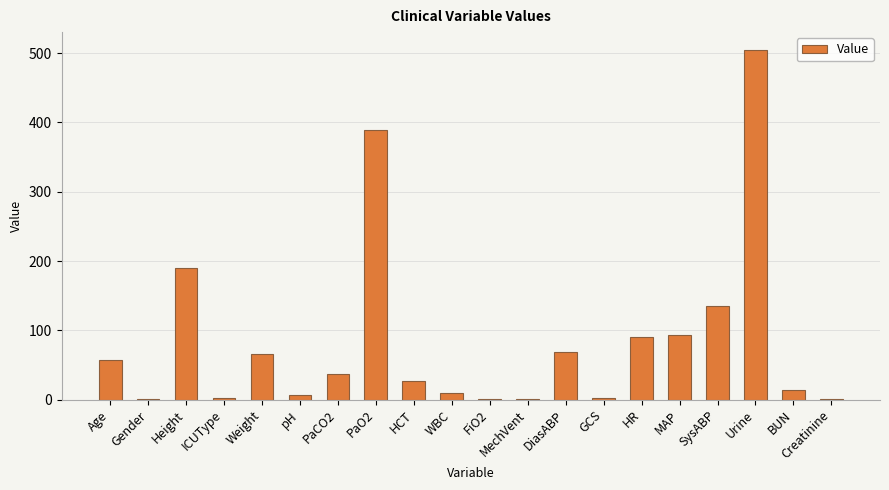

Read the value at BUN.

14.0